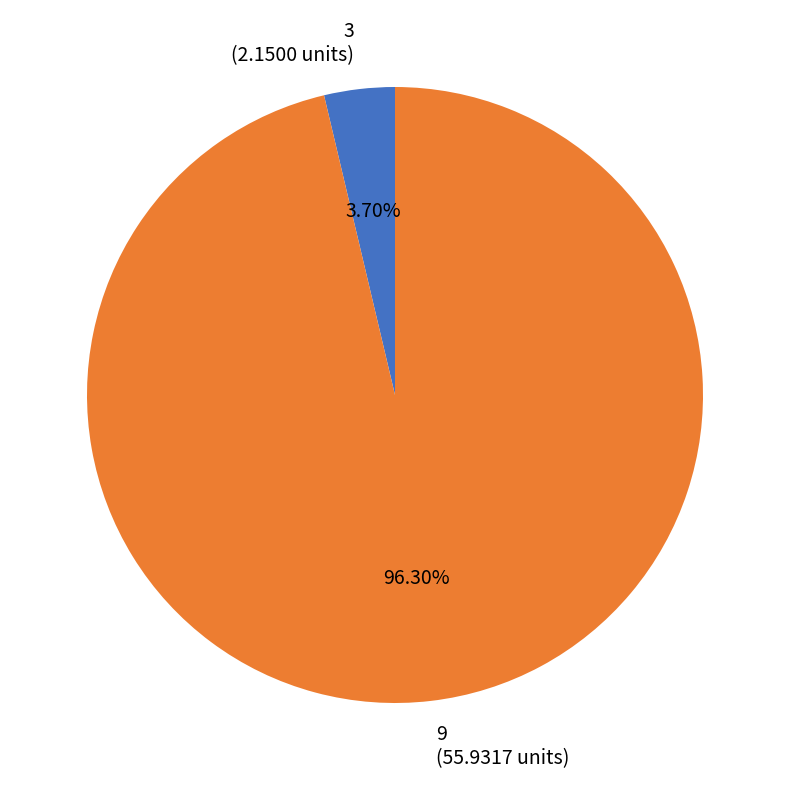

To the nearest percent, what is the average slice percentage?

50%